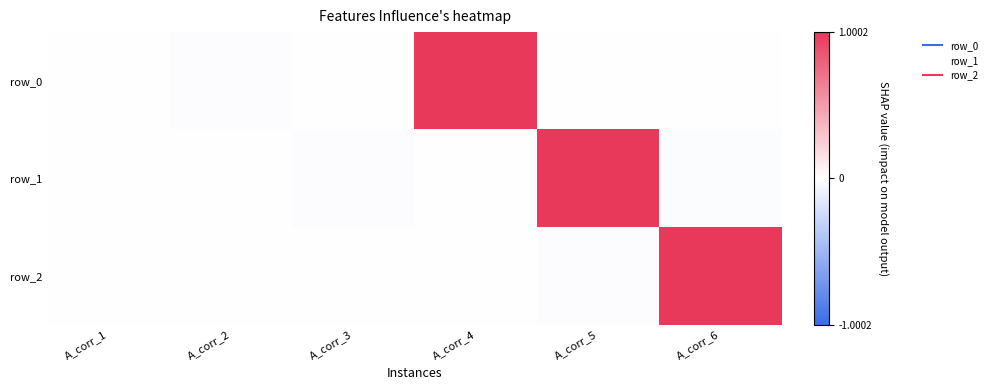

The row_1 series shows 0.6 at A_corr_5. True or false?

False